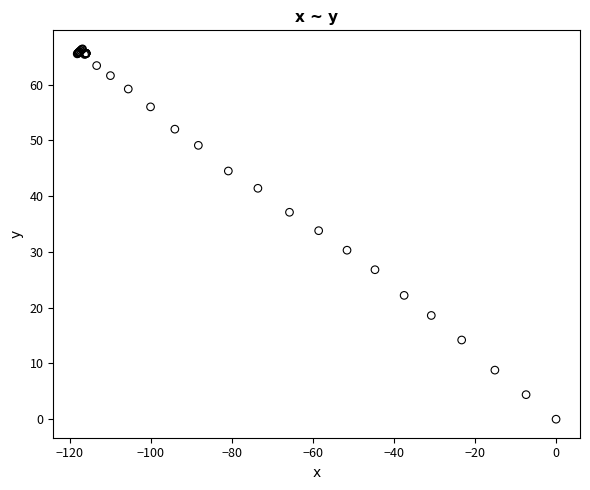

What Y value in the scatter plot is closest to 33?

33.8